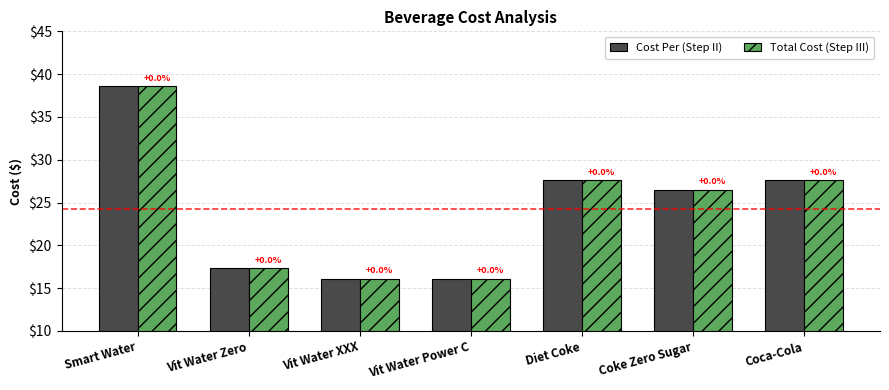

At Vit Water Zero, list the series in order from largest to smallest.

Cost Per (Step II), Total Cost (Step III)